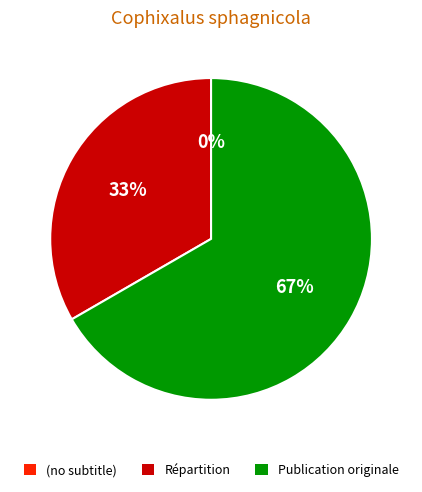

Which has a higher value, Répartition or (no subtitle)?

Répartition